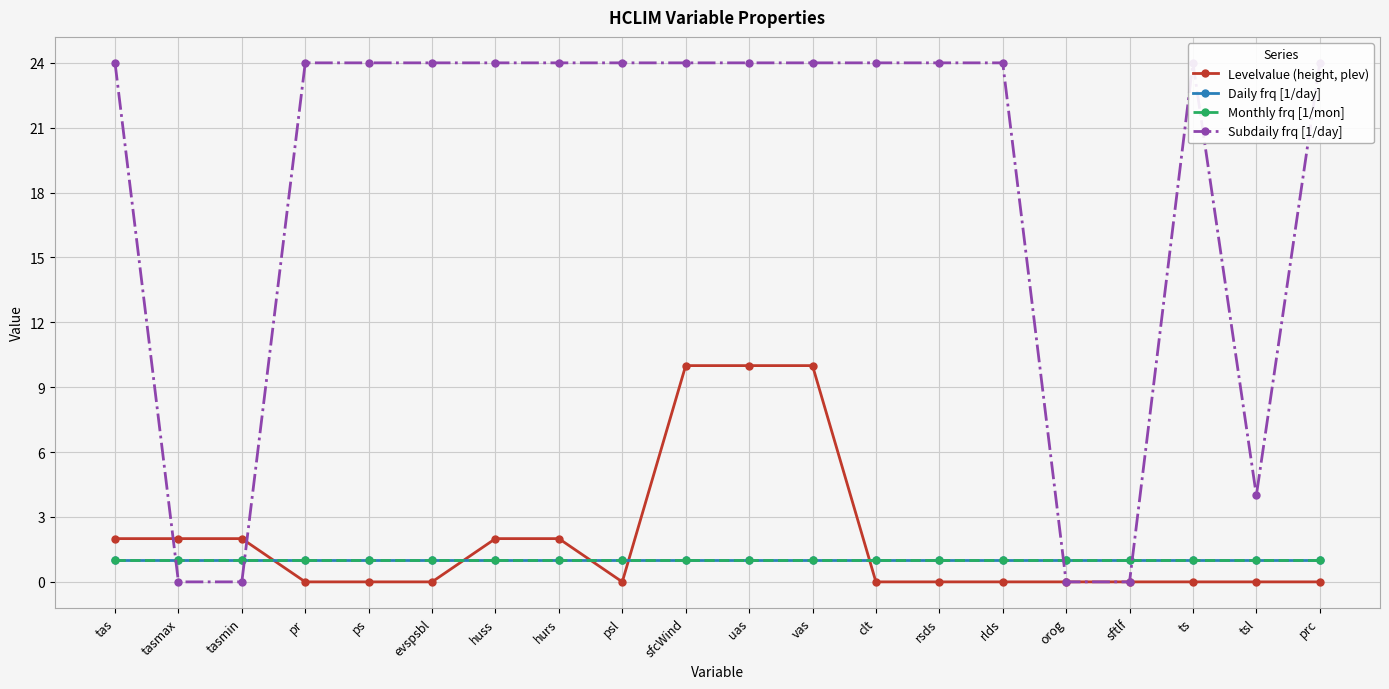

What is the sum of all Levelvalue (height, plev) values?

40